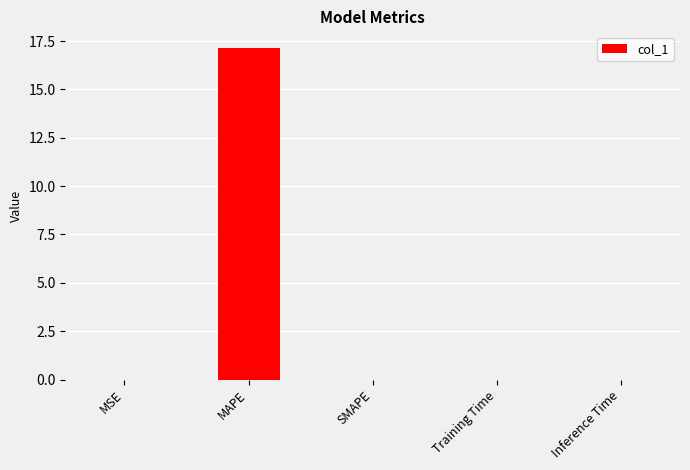

Are the bars grouped side by side (vs. stacked)?

No